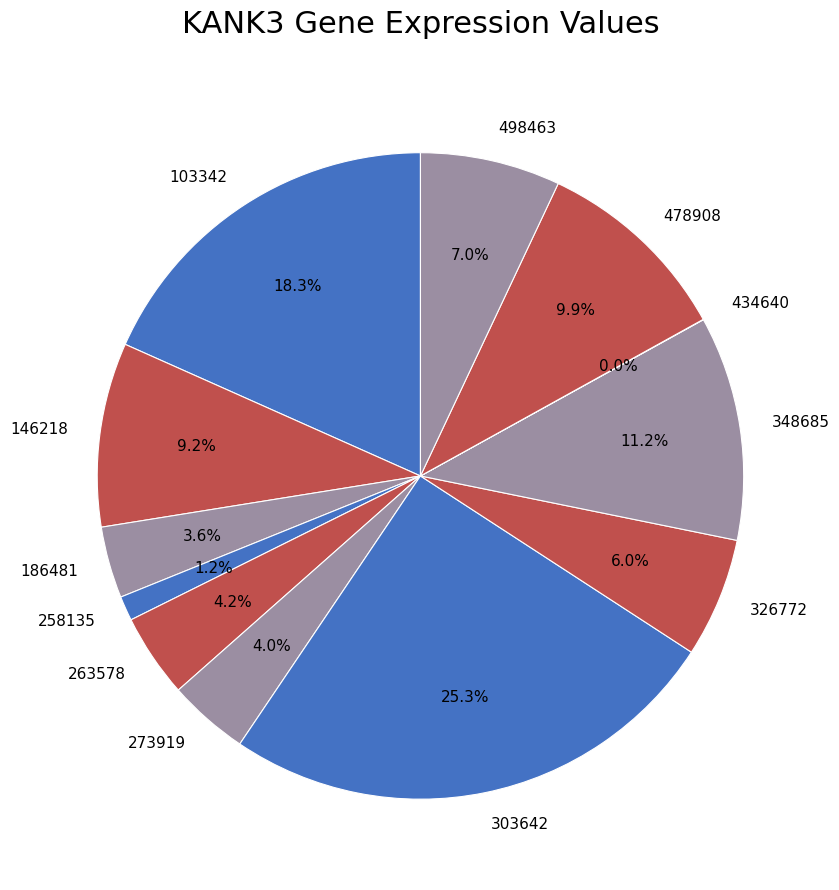

Combined, do 348685 and 258135 account for over 50%?

No